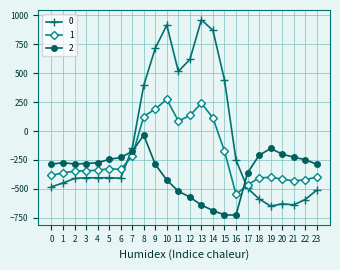

What is the sum of all 2 values?

-8354.5